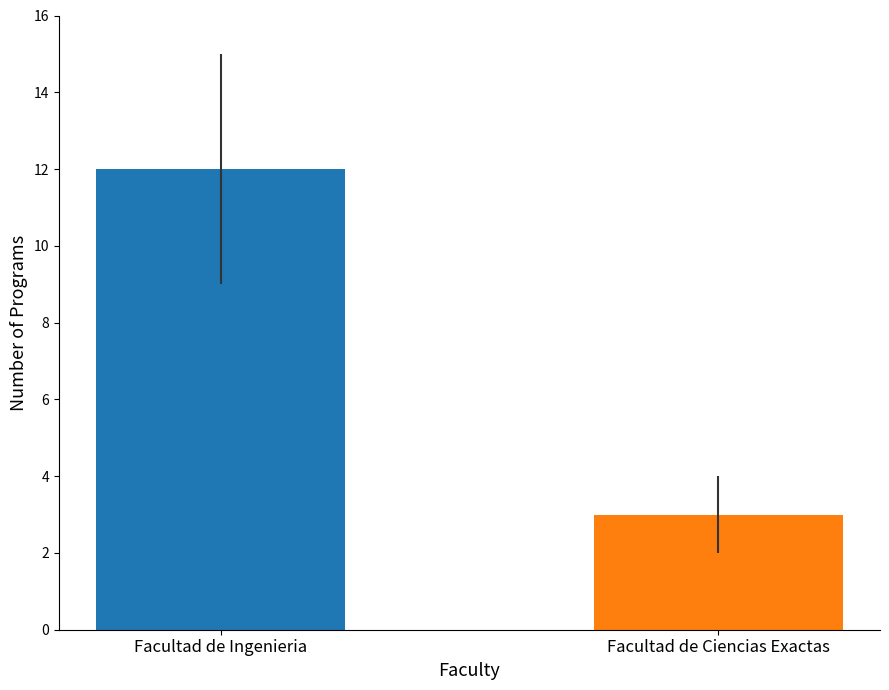

What value does the data have at Facultad de Ingenieria?

12